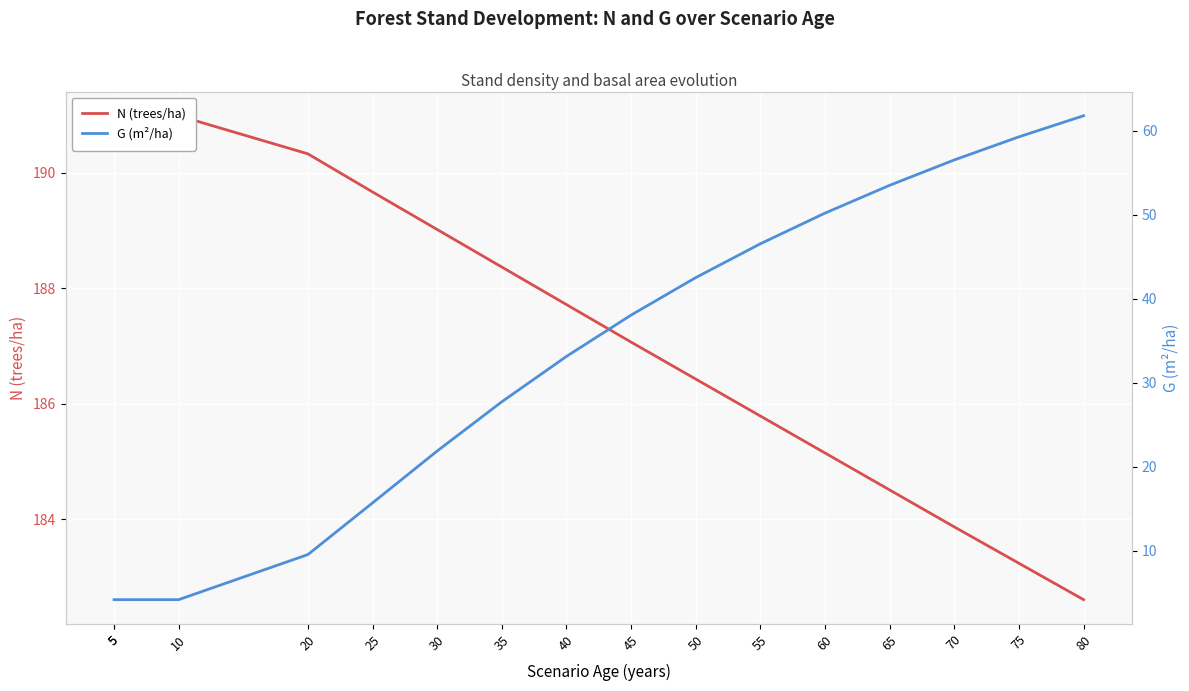

Where does the G (m²/ha) series first go above 38?

45